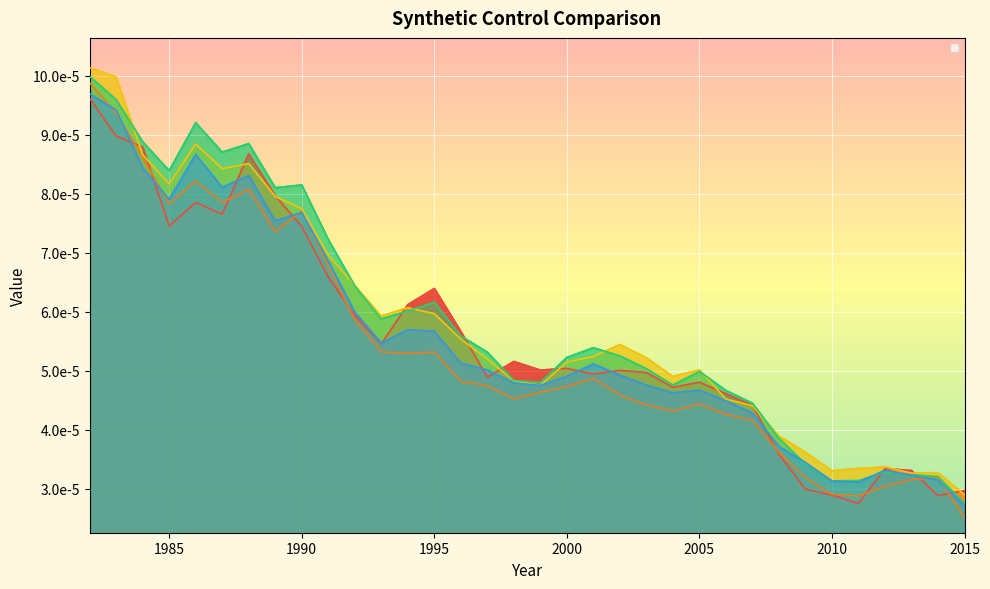

Which category has the lowest value in the _original_synth series?

2015